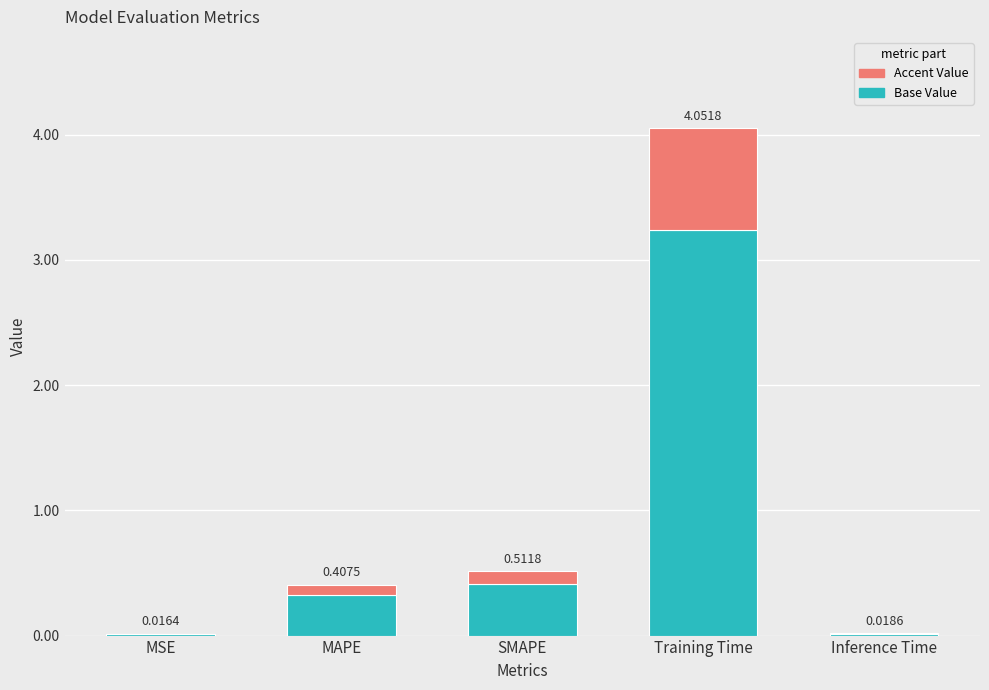

What is the sum of all Base Value values?

4.0